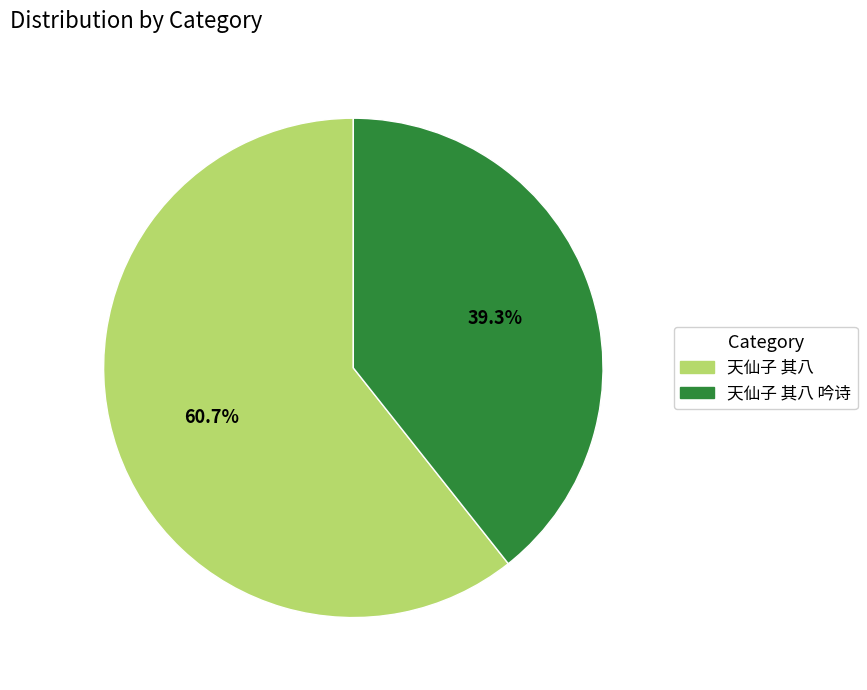

To the nearest percent, what is the difference between the 天仙子 其八 and 天仙子 其八 吟诗 slice percentages?

21%